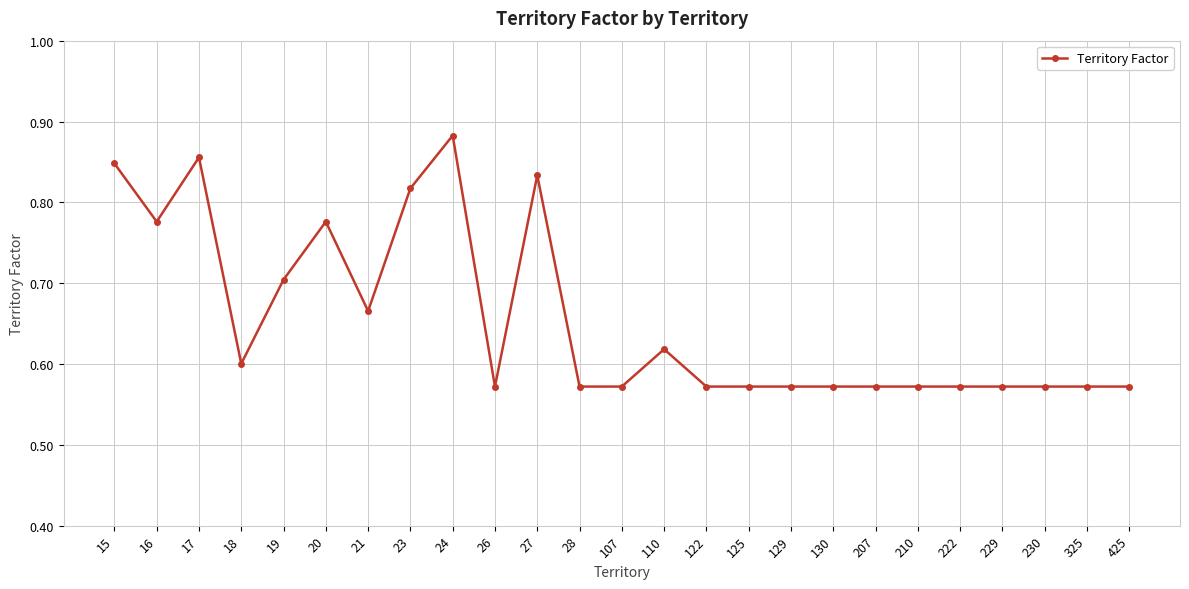

Which category has the highest value across all series?

24